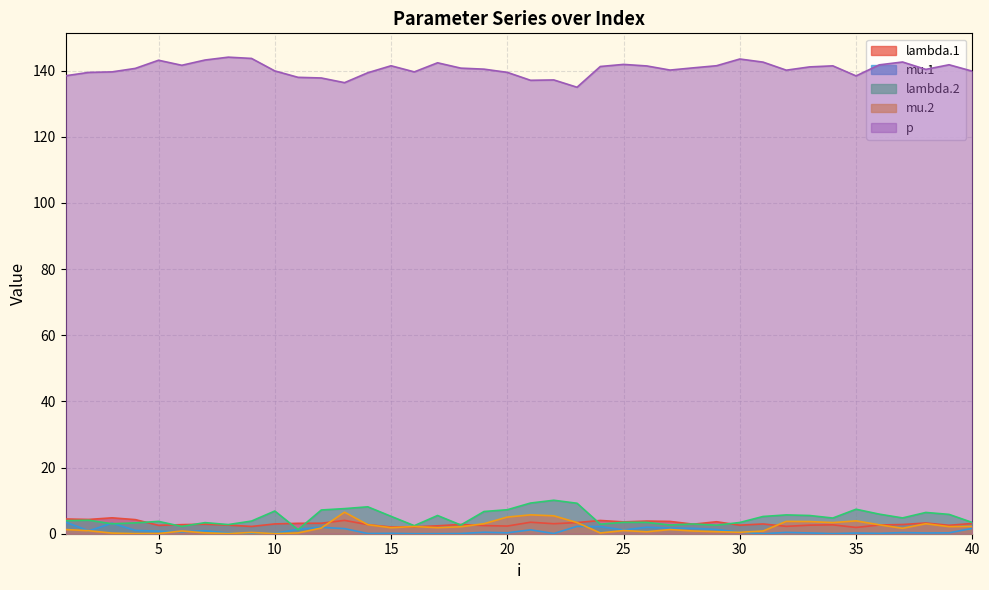

Is it true that mu.1 equals 5.1 at 3?

False